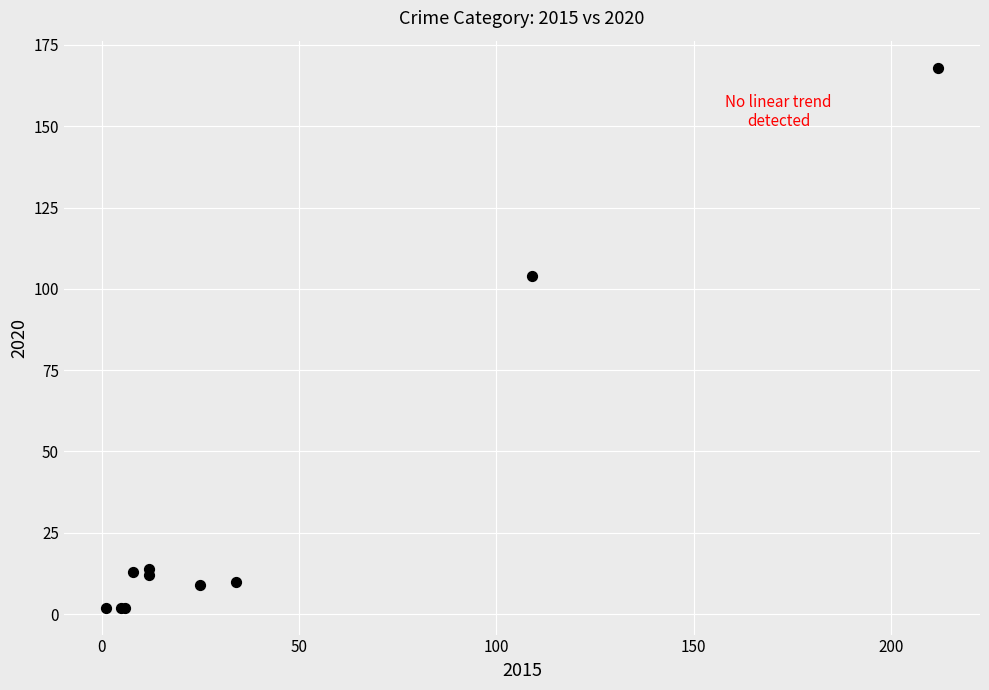

What Y value in the scatter plot is closest to 85?

104